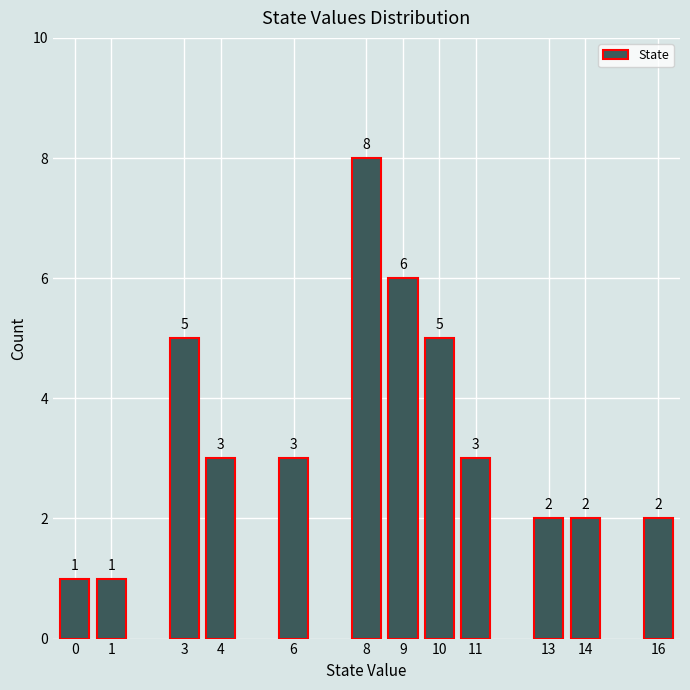

Reading right to left, what are all the values shown in this chart?

16=2	14=2	13=2	11=3	10=5	9=6	8=8	6=3	4=3	3=5	1=1	0=1